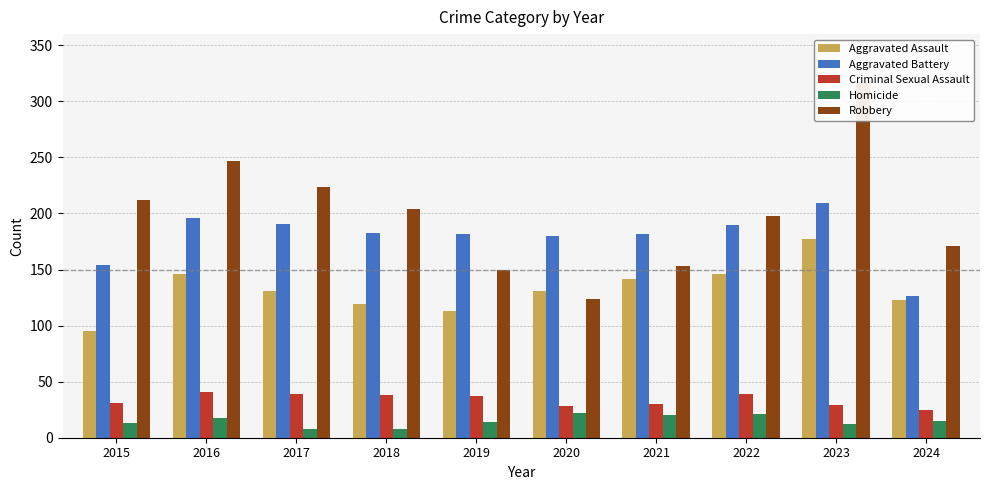

What is the difference between the second highest and minimum values in the Robbery series?

123